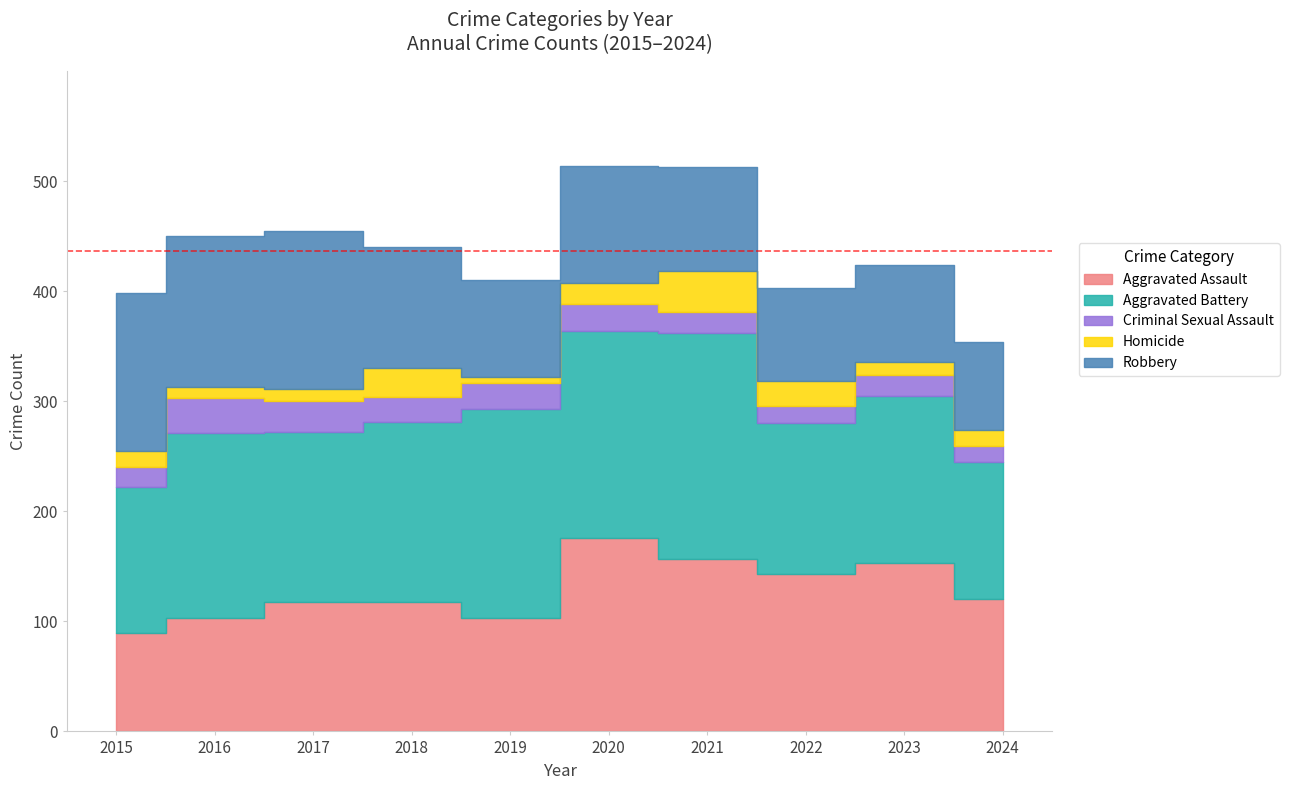

What is the approximate value of Robbery at 2020, to the nearest 5?

105